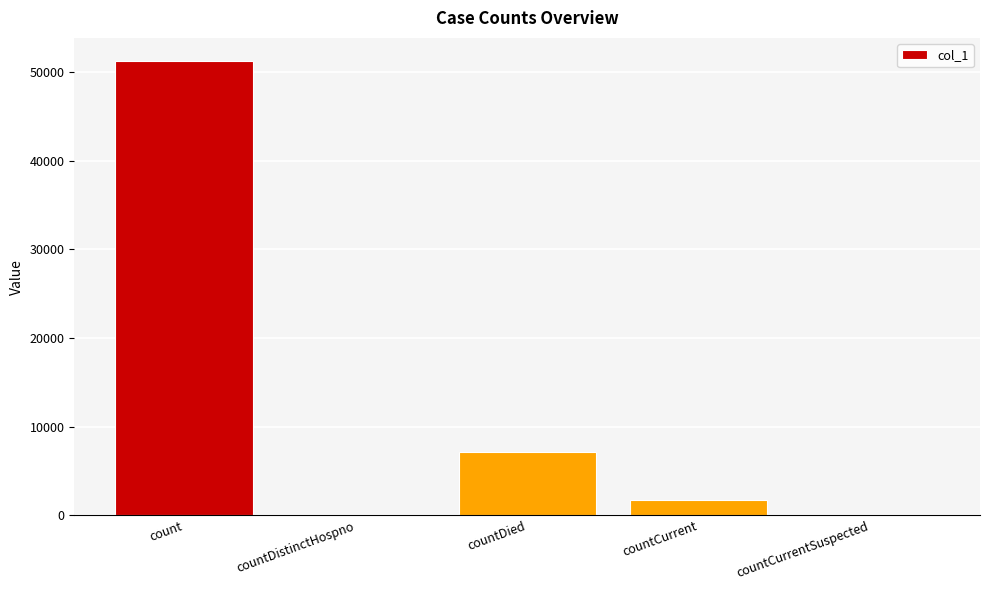

Is it true that the value at countDistinctHospno is 0?

True